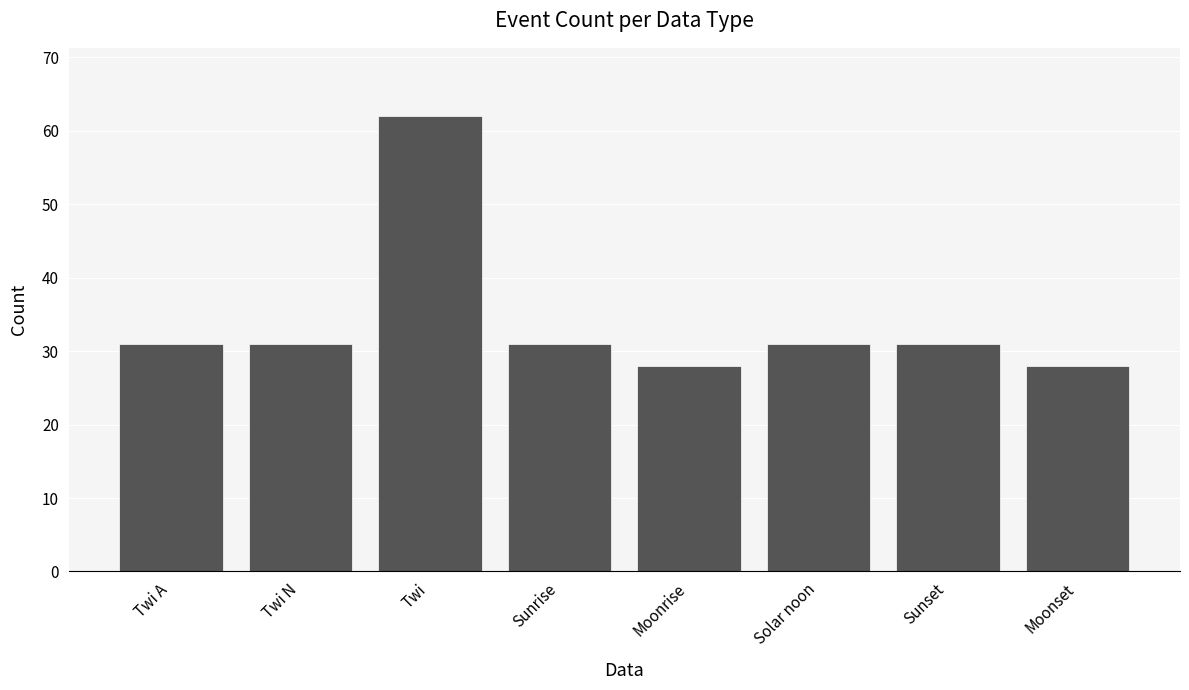

How many categories are shown in the chart?

8